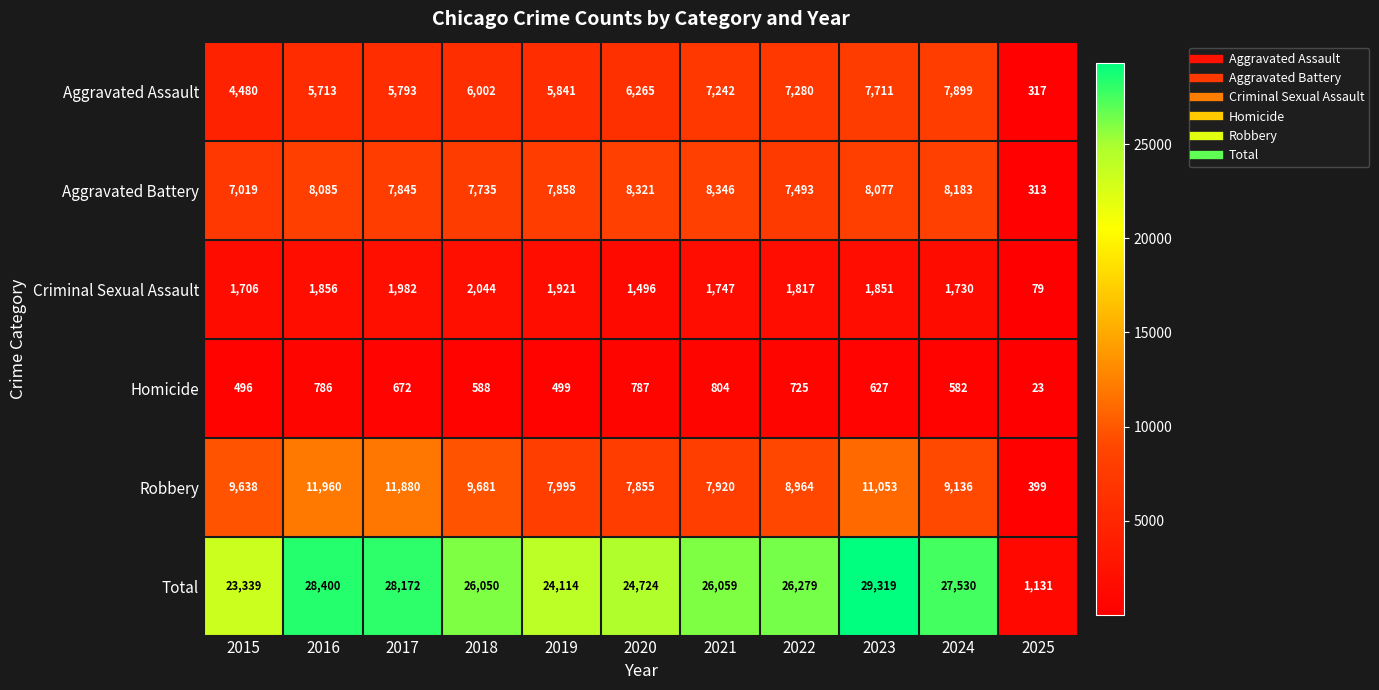

Count the number of data series in this chart.

6